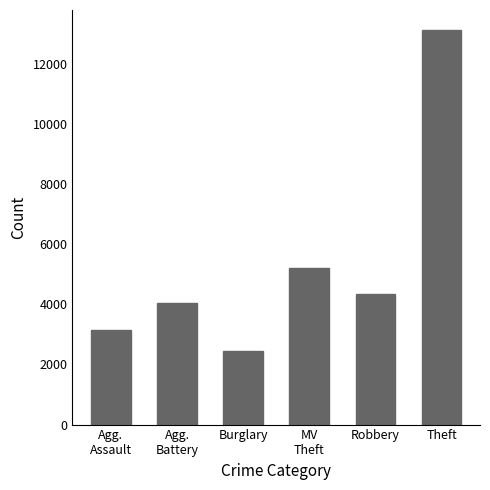

Where is the data nearest to the value 7791?

MV
Theft